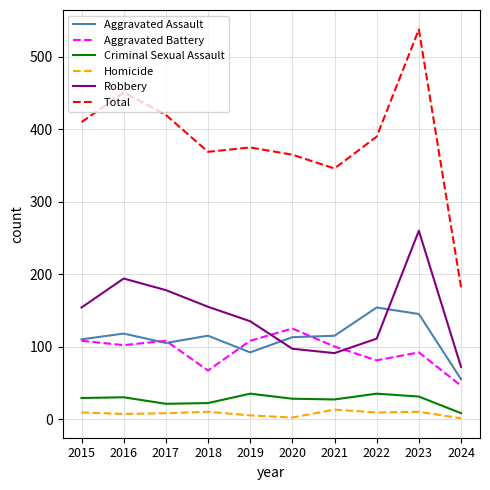

What is the greatest value displayed?

538